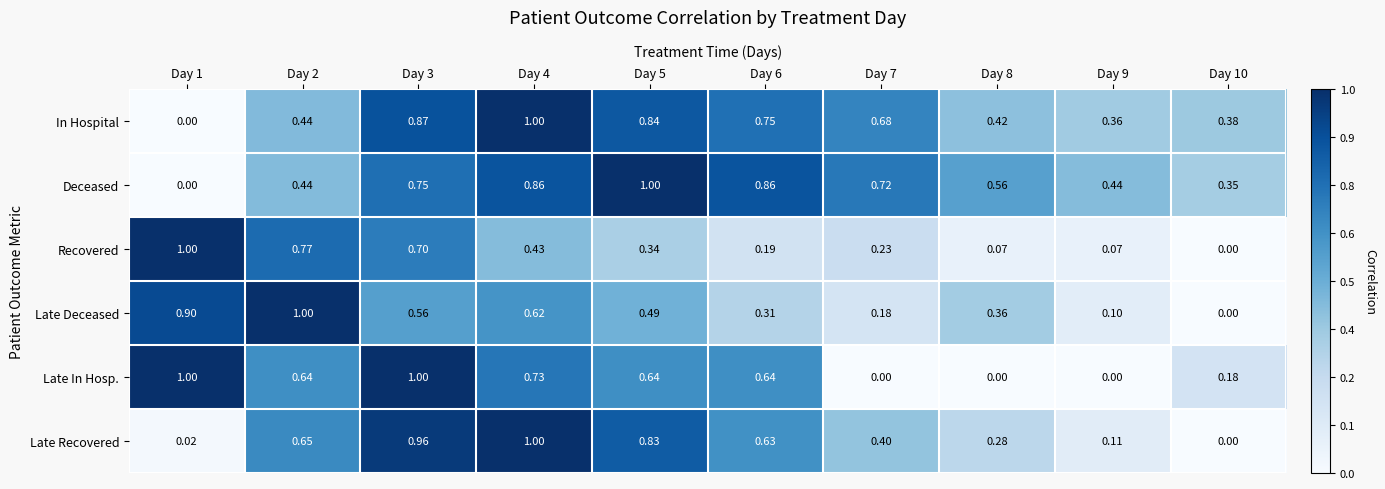

Between Day 3 and Day 6, which series saw the biggest shift?

Recovered